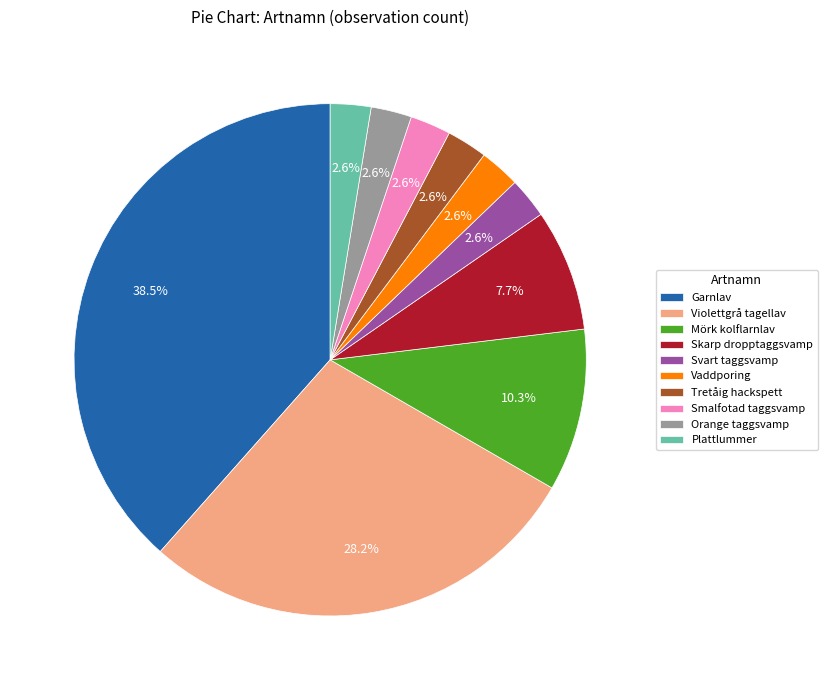

The Garnlav slice represents 52% of the pie. True or false?

False